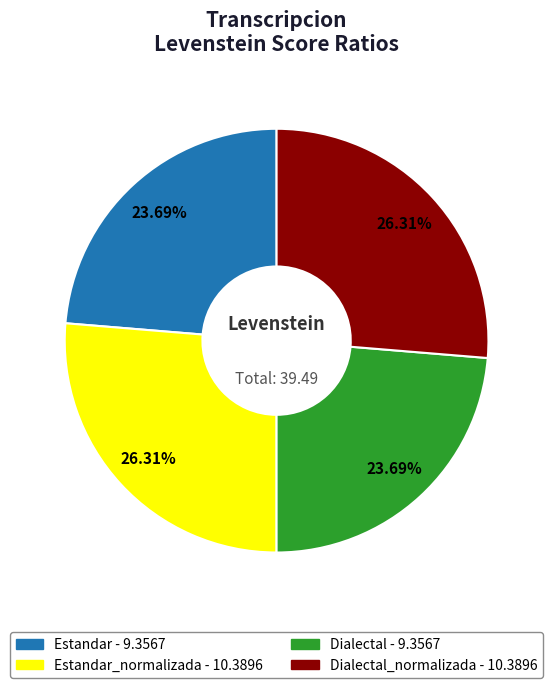

Is there any slice that represents more than half of the pie?

No